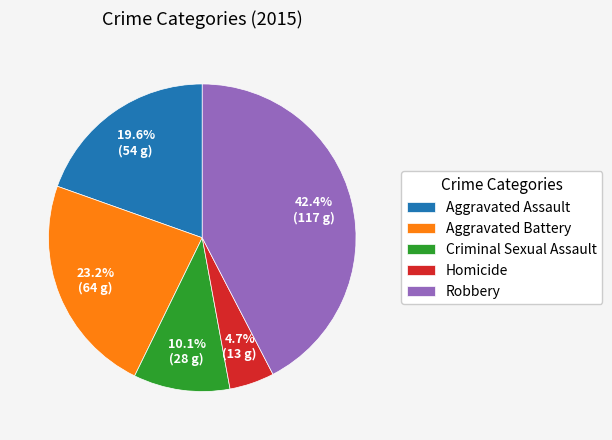

To the nearest percent, what percentage of the pie is Aggravated Assault?

20%